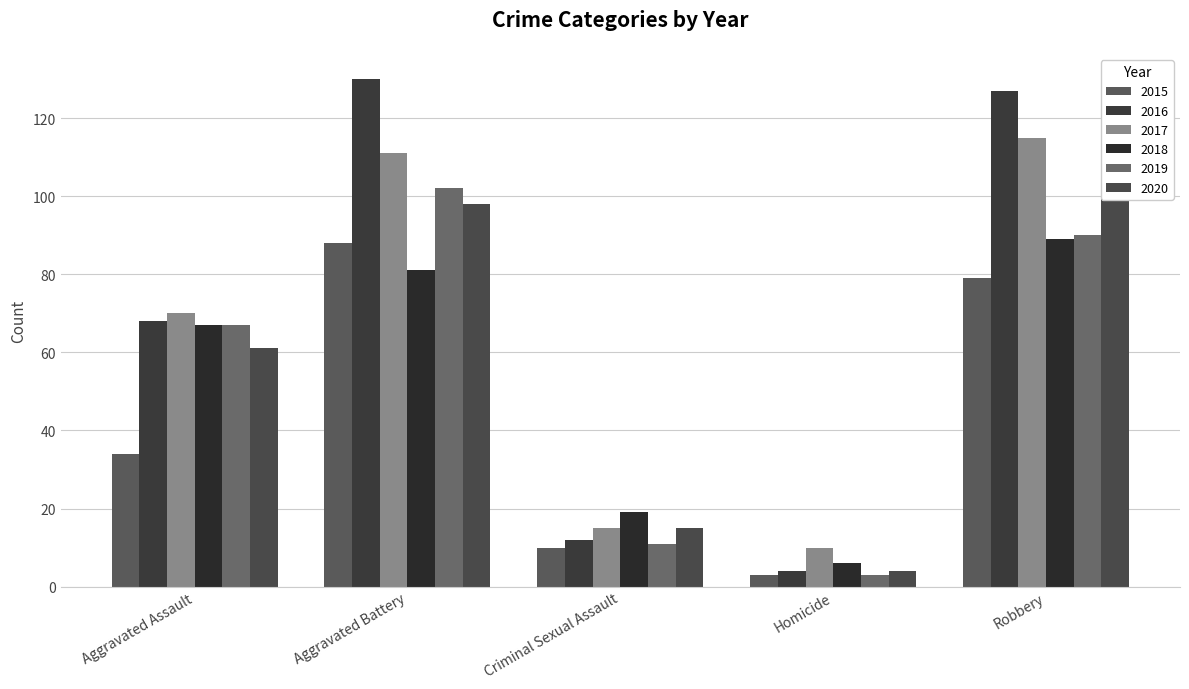

Which series has the largest range (max minus min)?

2016